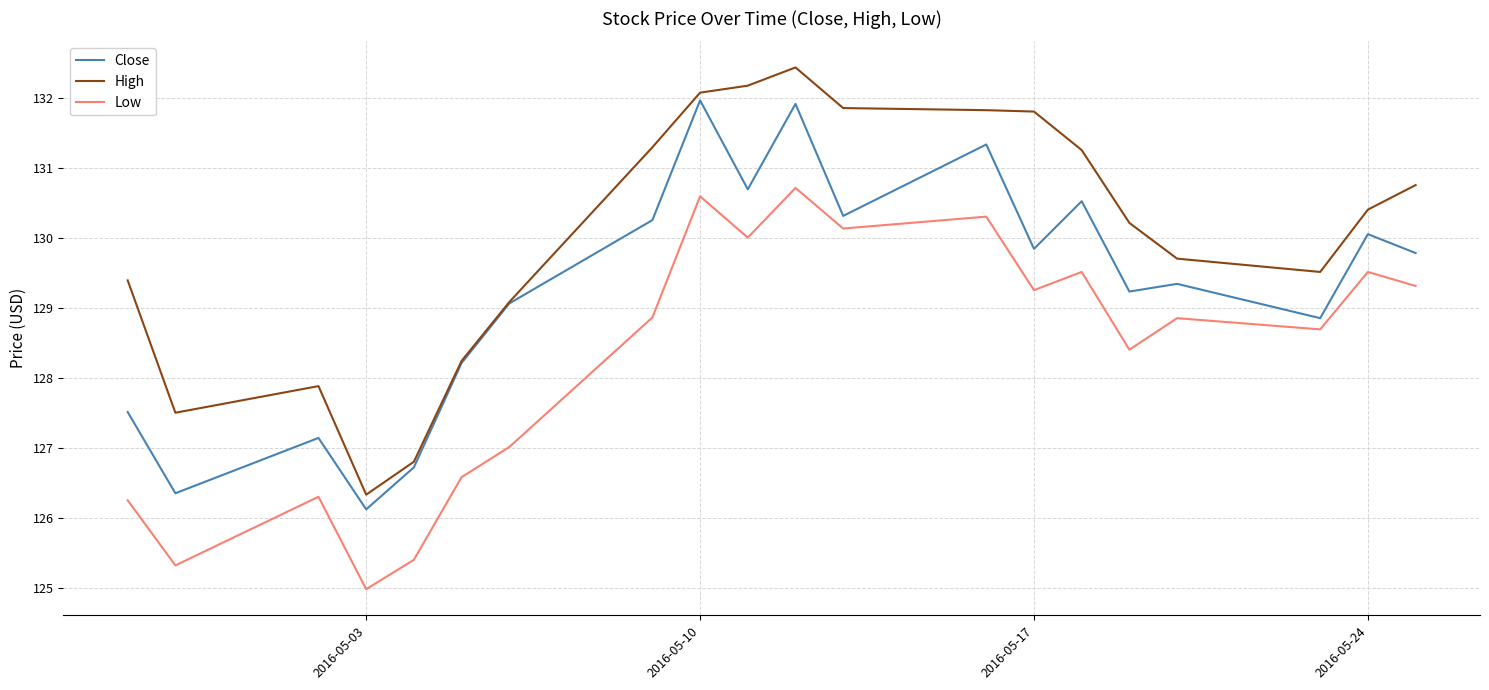

True or false: Close has more than 0 points higher than both neighbors.

True